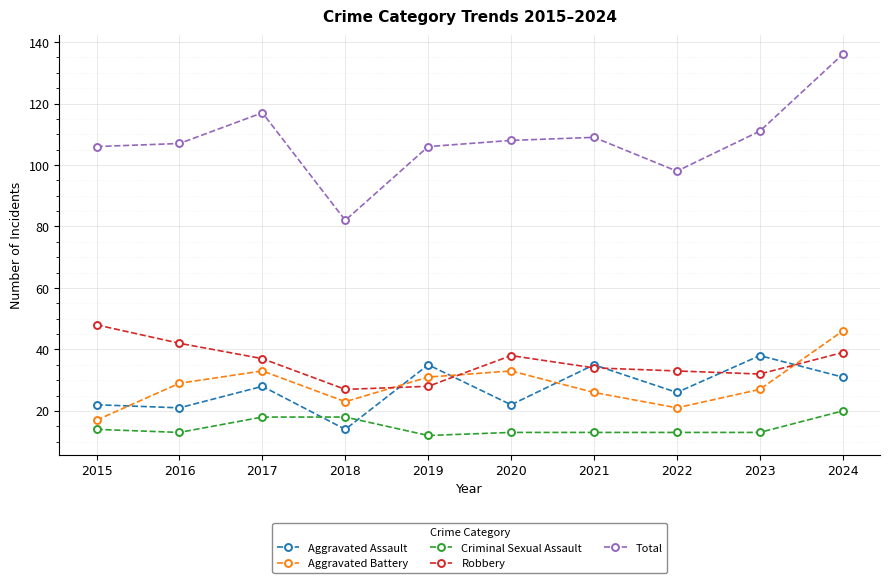

Rank the series at 2022 from lowest to highest value.

Criminal Sexual Assault, Aggravated Battery, Aggravated Assault, Robbery, Total